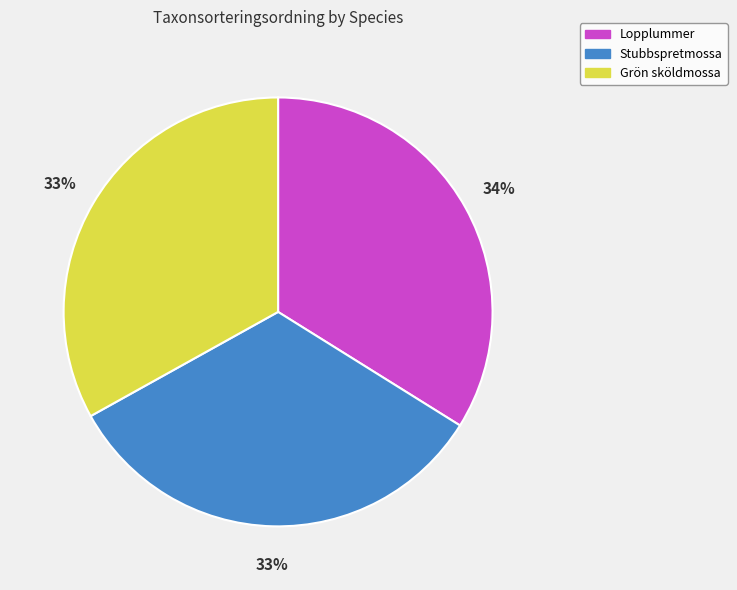

Is there a majority slice in this chart?

No